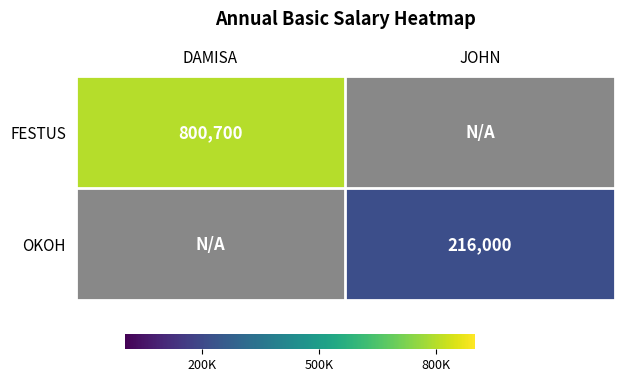

The FESTUS series shows 800700.0 at DAMISA. True or false?

True